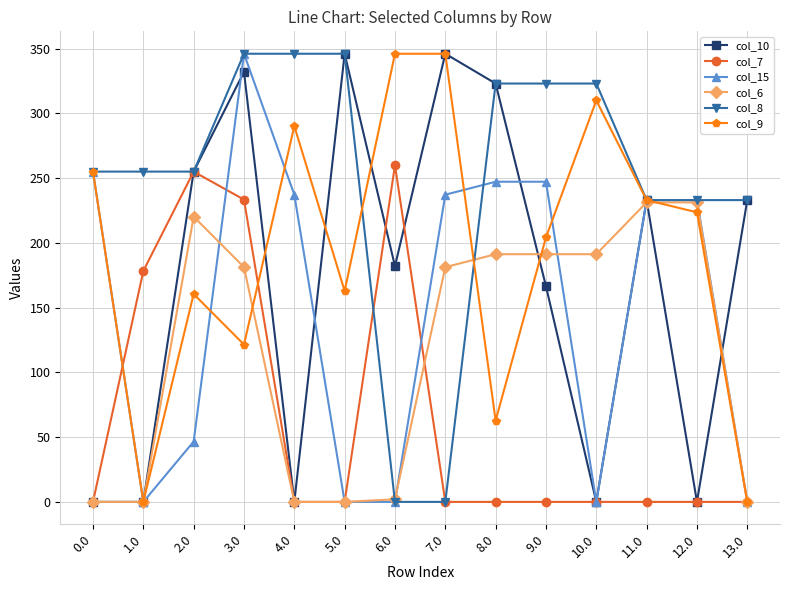

Which series changed the most between 3.0 and 8.0?

col_7